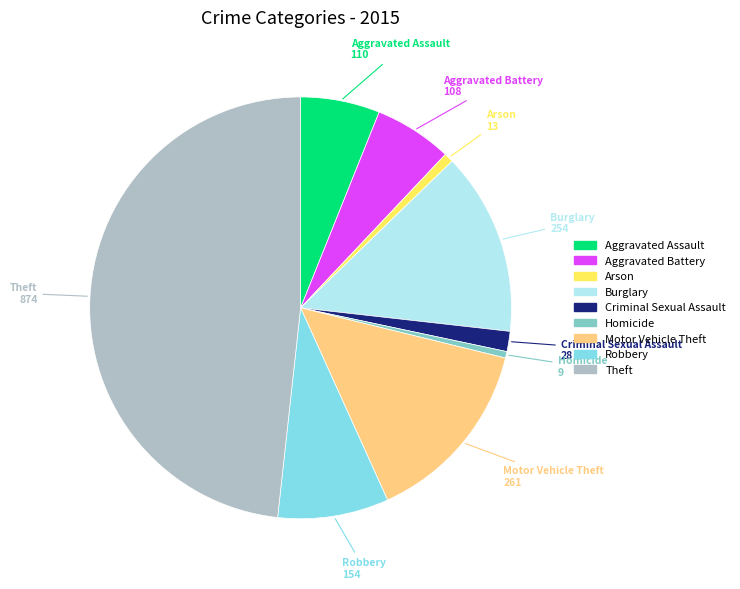

The Aggravated Battery slice represents 1% of the pie. True or false?

False